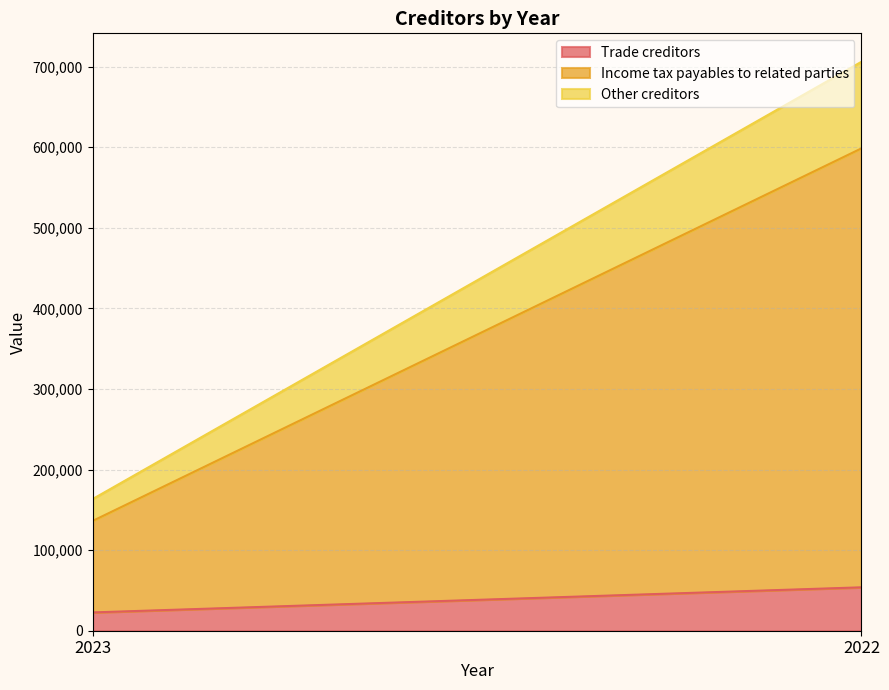

How many Trade creditors values are between 22695 and 53853?

2